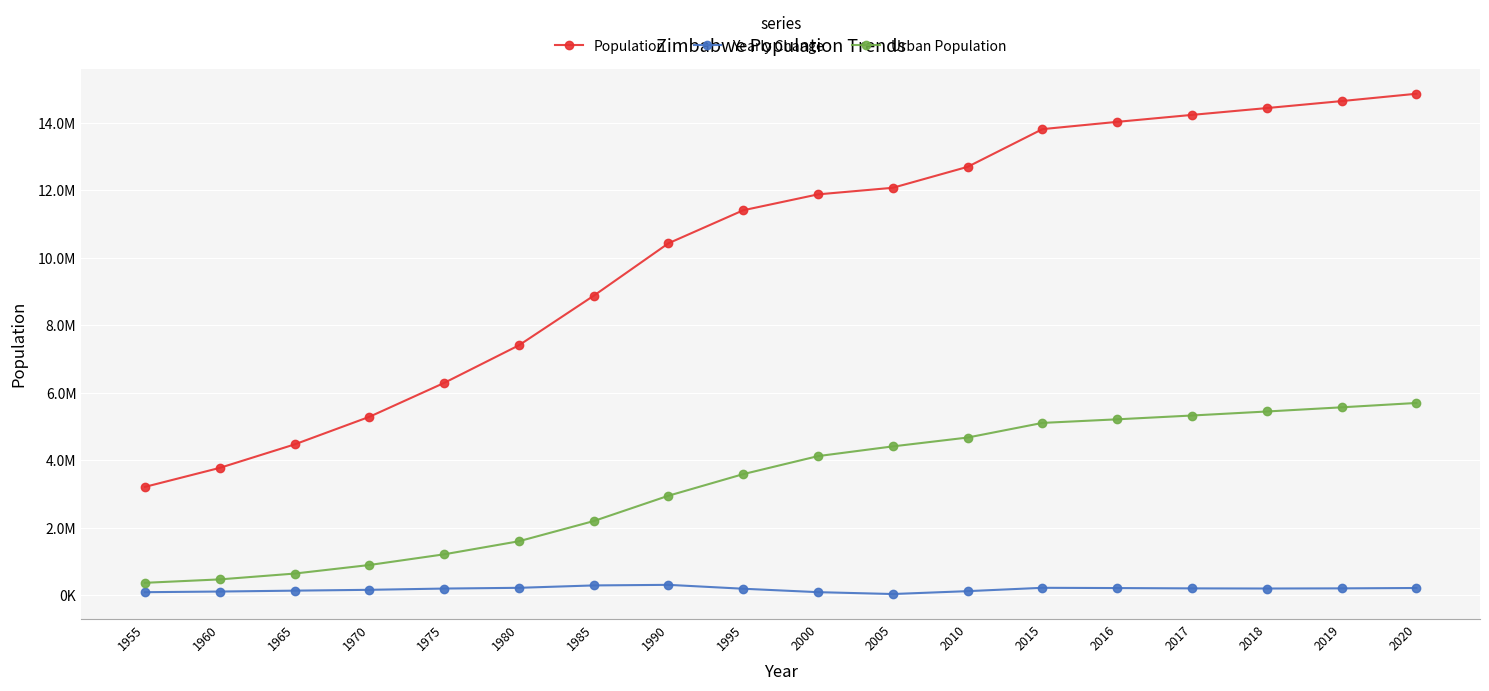

True or false: Urban Population has more than 1 points higher than both neighbors.

False